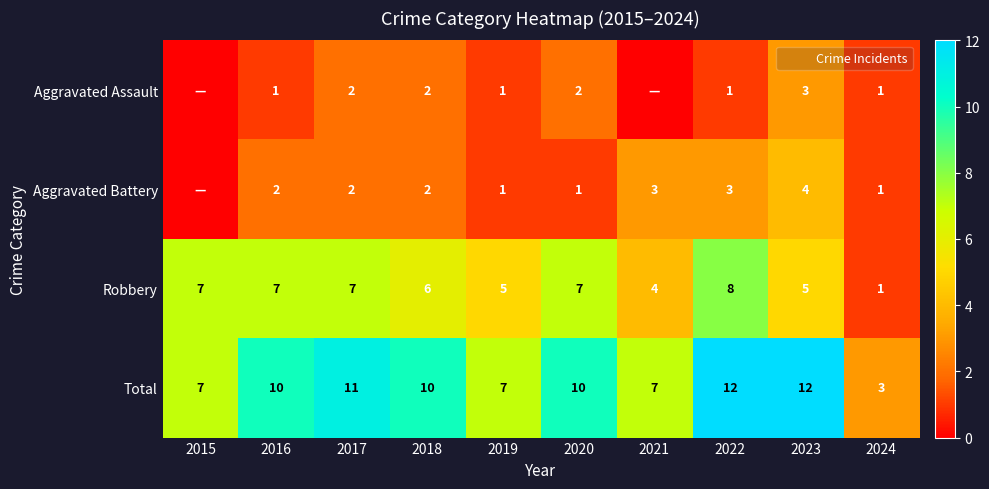

How many values in Aggravated Battery are above zero?

9